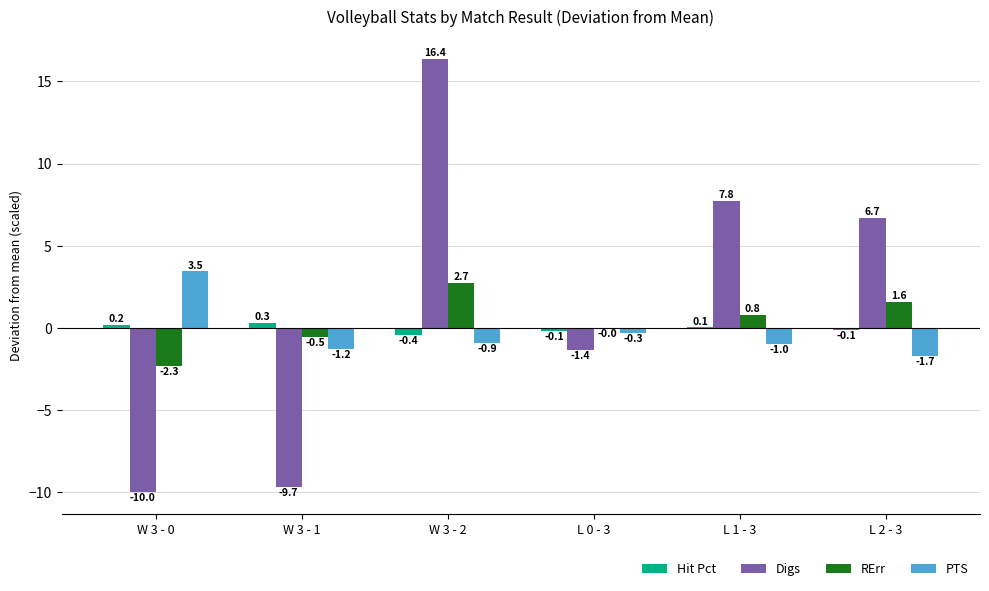

Is the value of Hit Pct at L 2 - 3 greater than the value of PTS at L 2 - 3?

Yes